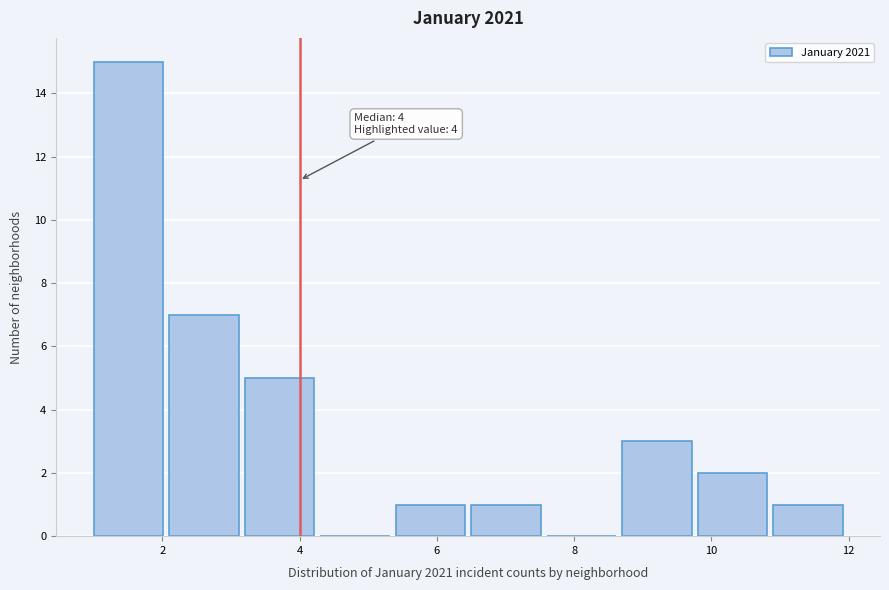

Which range on the x-axis has the tallest bar?

1.0 to 2.1